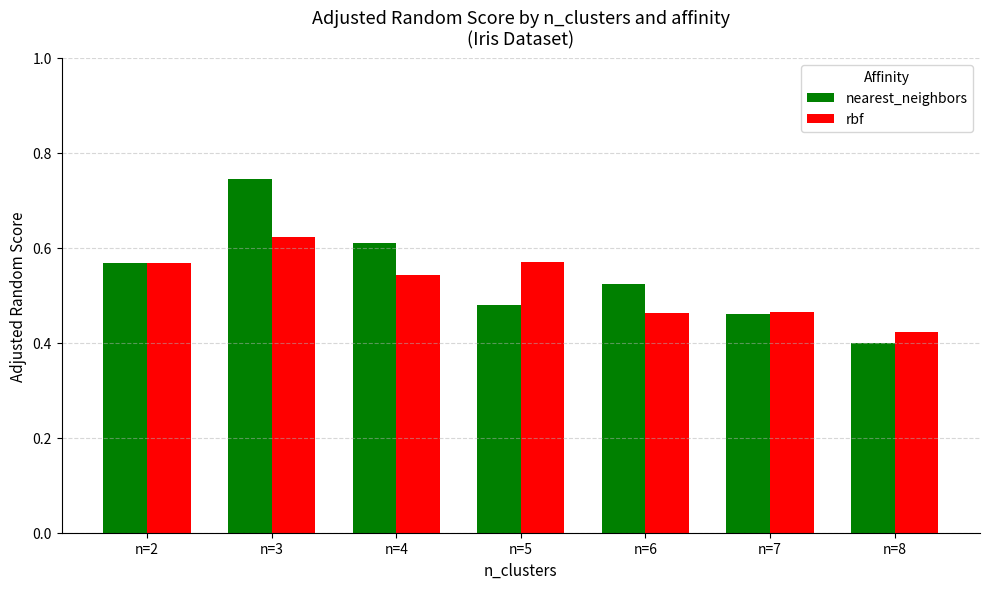

True or false: rbf has a value of 0.4 at n=8.

True